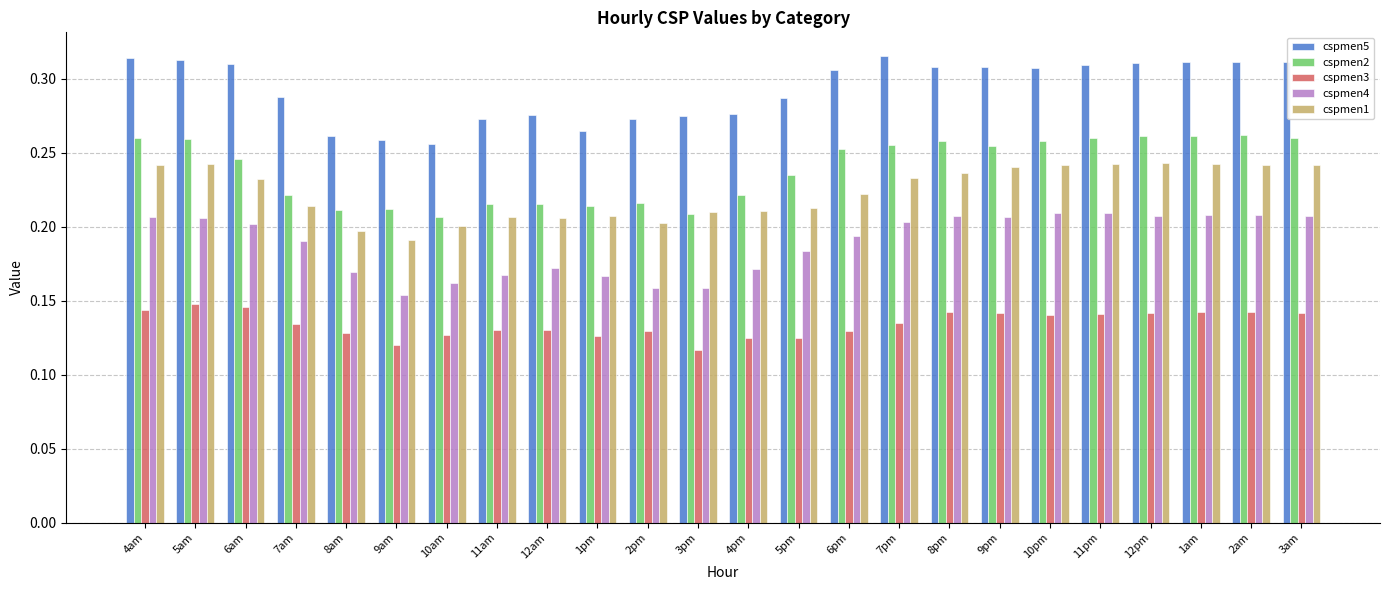

What is the sum of all cspmen2 values?

5.7